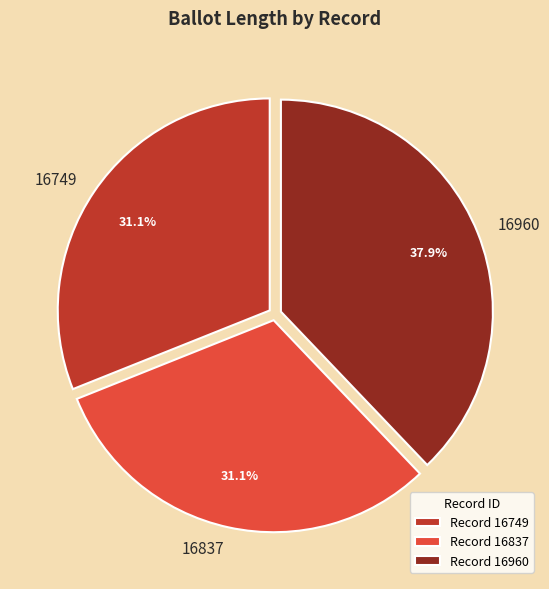

Is it true that 16960 is 38% of the pie?

True